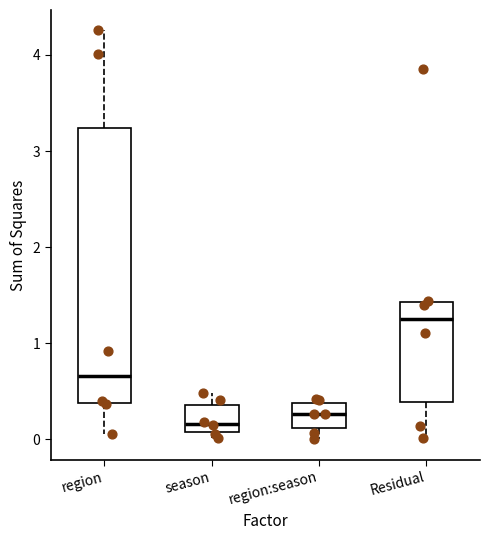

Reading left to right, transcribe this box plot: for each box, give where its median line is, the range the box spans, and where its two whiskers end, as read against the y-axis. The values are not printed on the chart, so give them approximately, as read against the axis.

region: median 0.7, box 0.4 to 3.2, whiskers 0.1 to 4.3
season: median 0.2, box 0.1 to 0.4, whiskers 0.0 to 0.5
region:season: median 0.3, box 0.1 to 0.4, whiskers 0.0 to 0.4 (just above the box's upper edge)
Residual: median 1.3, box 0.4 to 1.4, whiskers 0.0 to 1.4